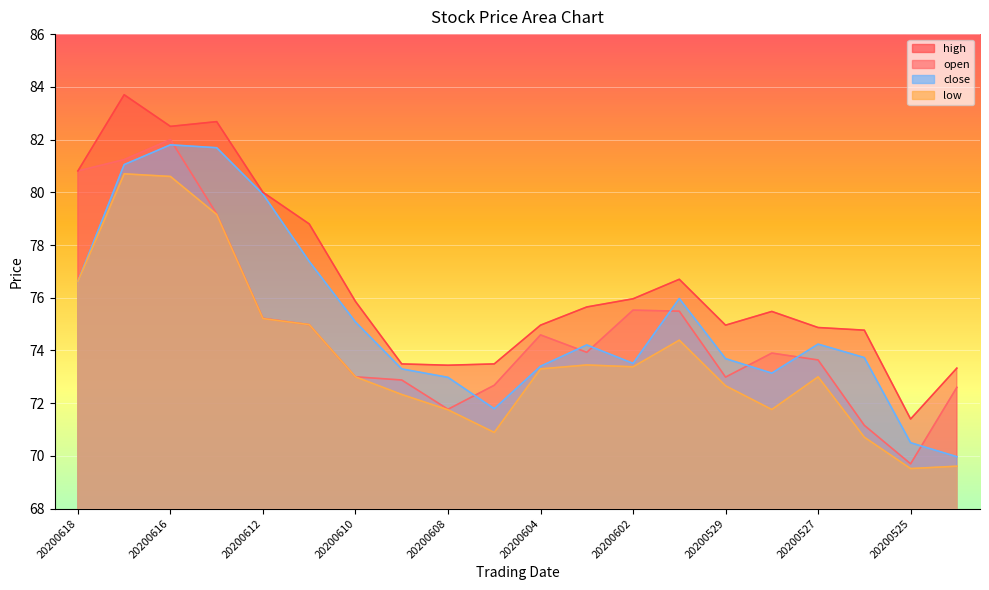

How many lines are shown in the chart?

4